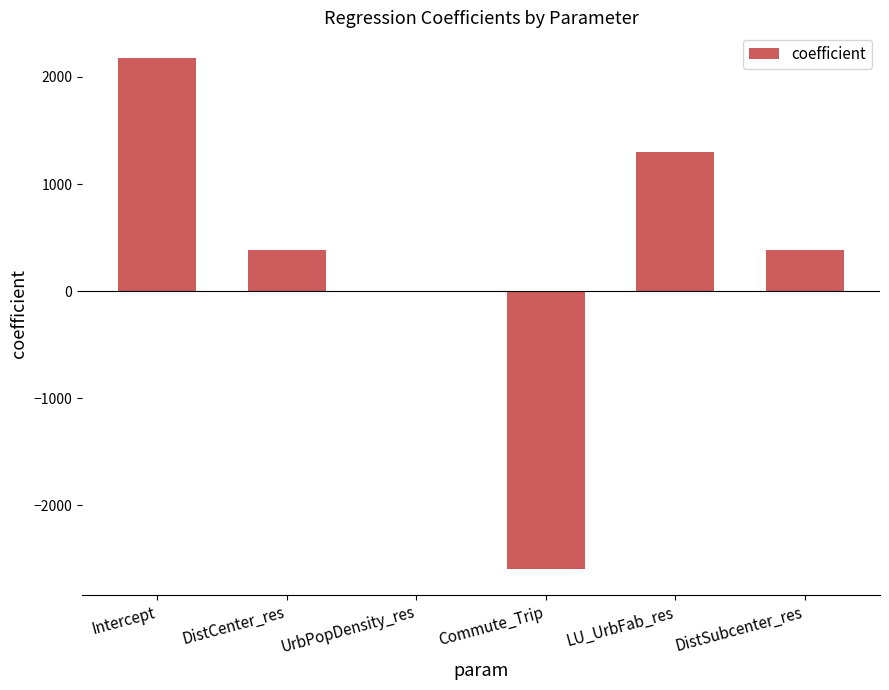

Which category has the highest value across all series?

Intercept